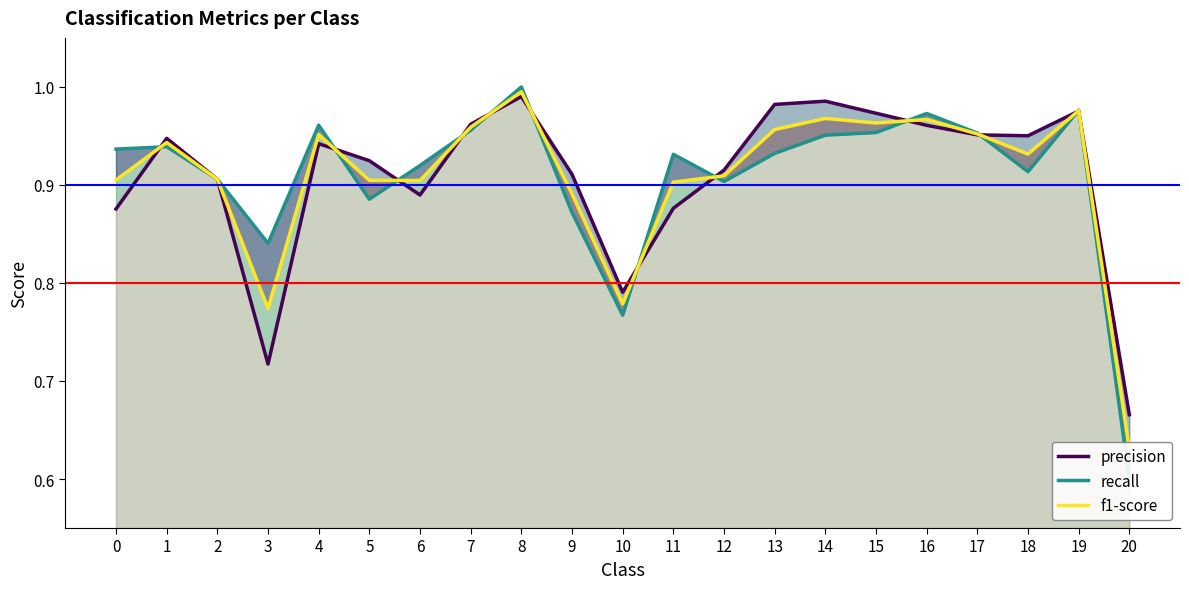

What is the smallest value displayed?

0.6